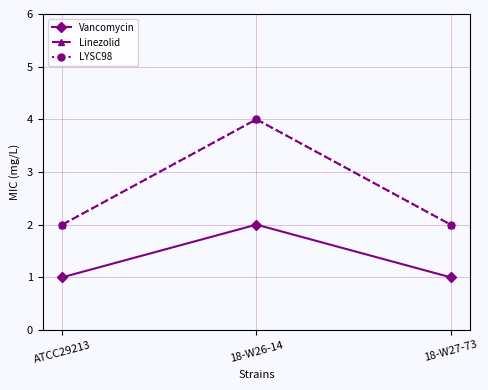

Which label corresponds to the largest value in the chart?

18-W26-14